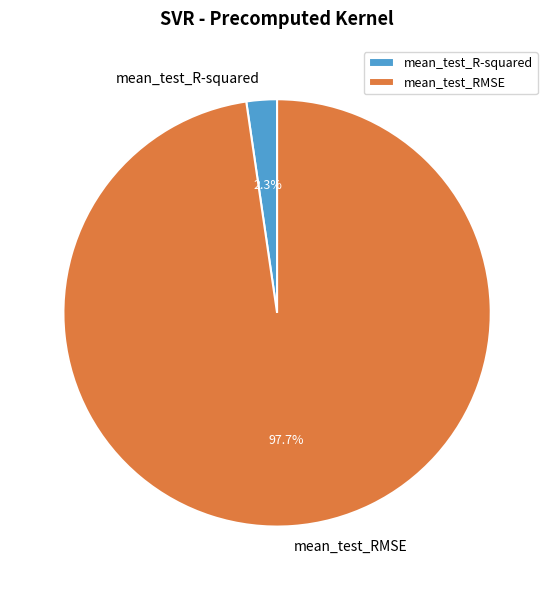

Which has a higher value, mean_test_RMSE or mean_test_R-squared?

mean_test_RMSE